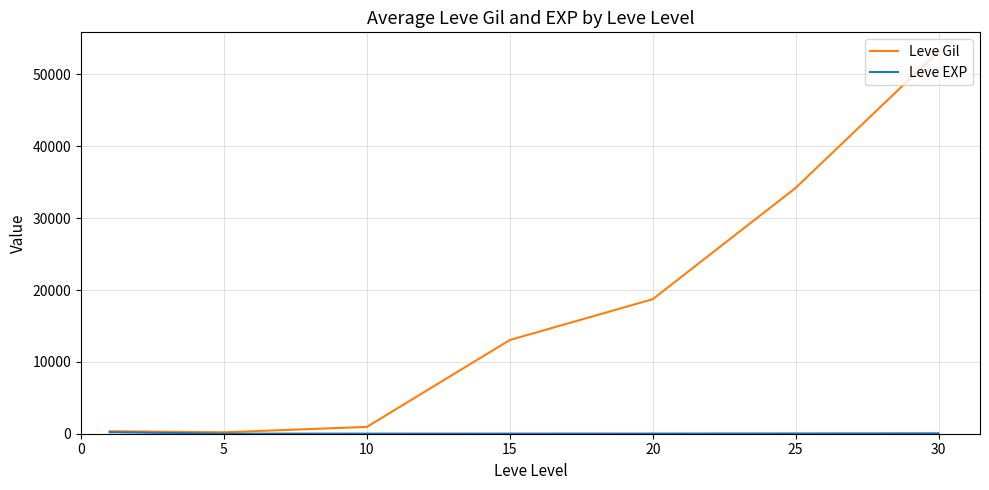

Is this an area chart (filled region under the line)?

No